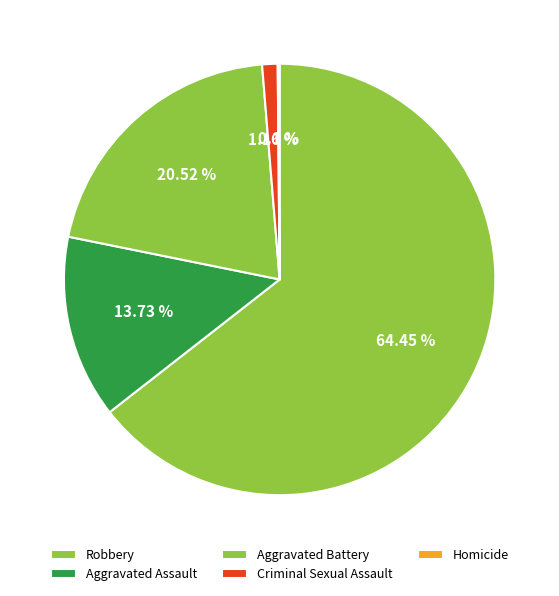

Is there a majority slice in this chart?

Yes